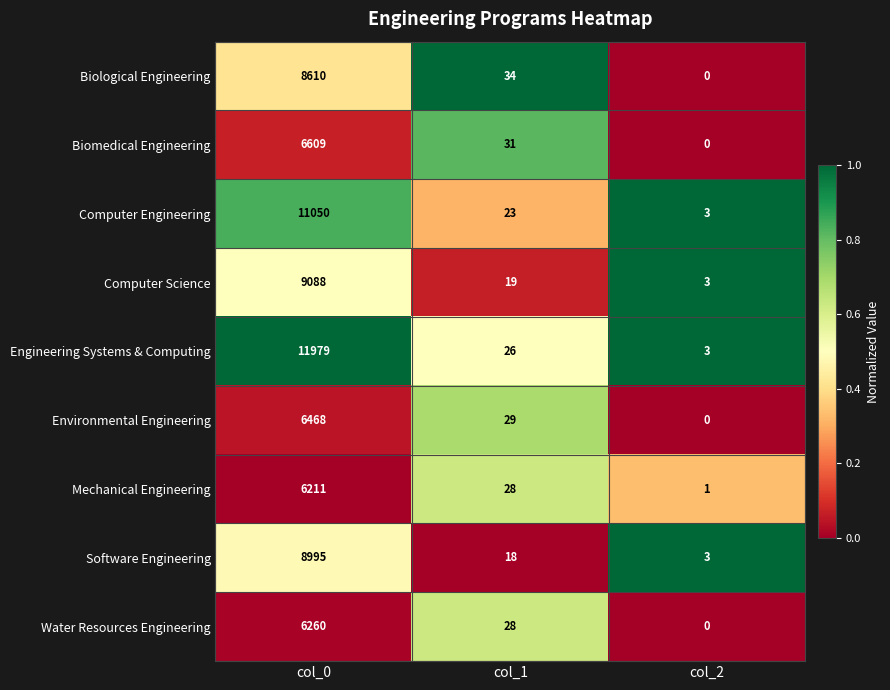

The Biomedical Engineering series shows 10967 at col_0. True or false?

False